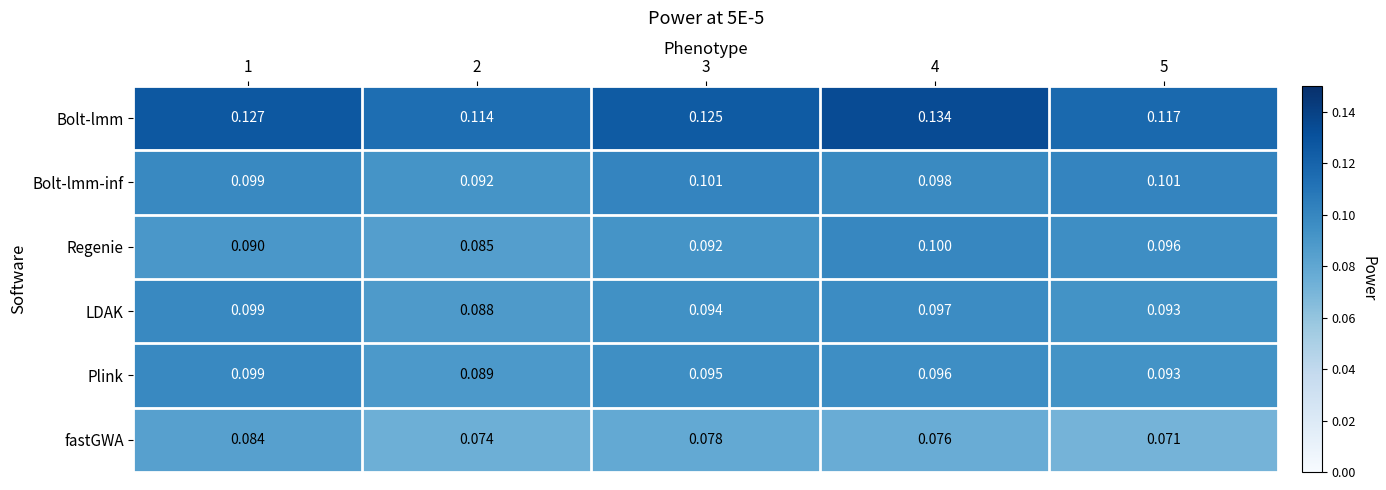

Which series changed the most between 3 and 5?

Bolt-lmm